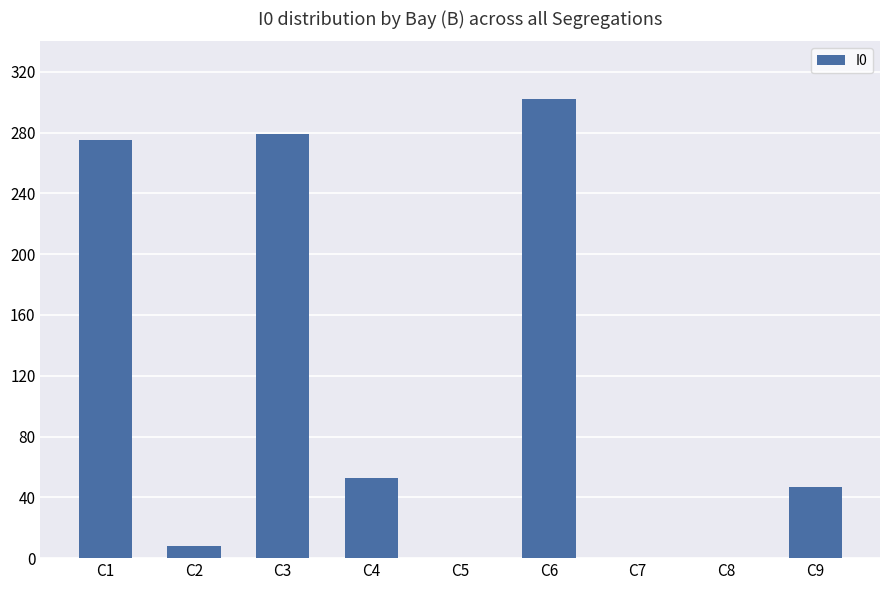

What is the change in value from C4 to C6?

+249